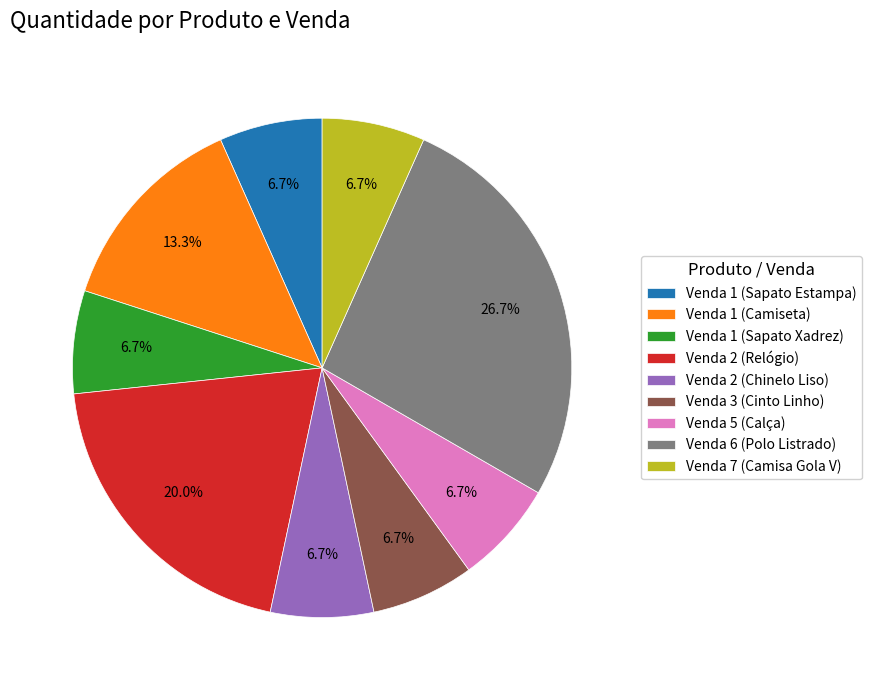

Which slice is the largest?

Venda 6 (Polo Listrado)